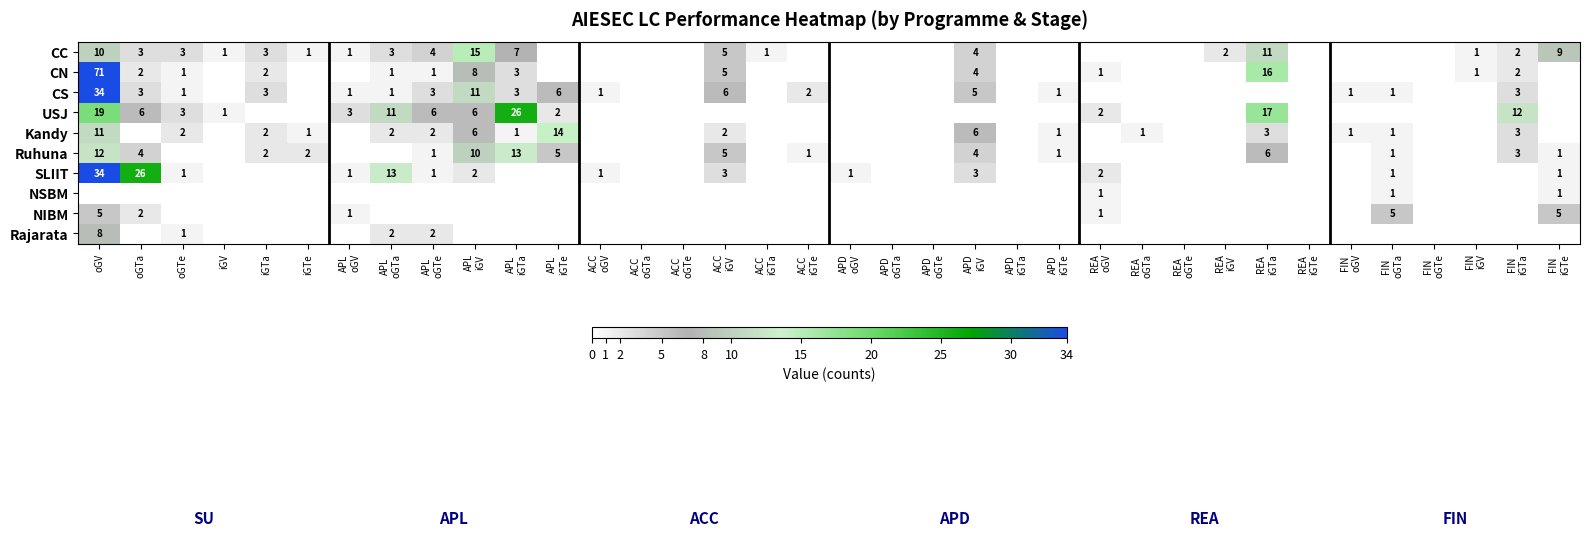

The value of CN at iGTa is 2. True or false?

True